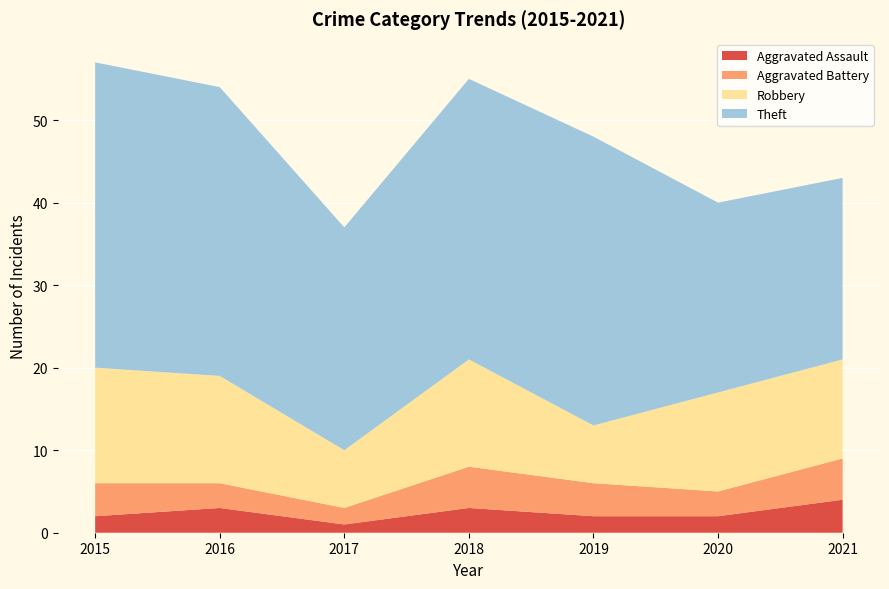

Reading left to right, extract all data points from this chart.

Aggravated Assault: 2	3	1	3	2	2	4
Aggravated Battery: 4	3	2	5	4	3	5
Robbery: 14	13	7	13	7	12	12
Theft: 37	35	27	34	35	23	22